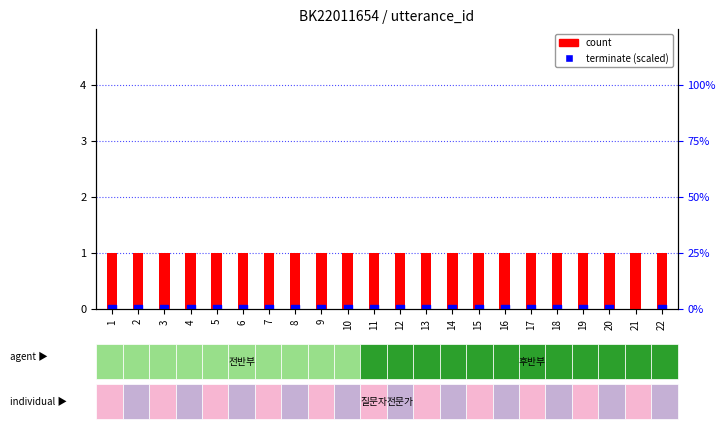

What are all the series names shown in the legend?

count, terminate (scaled)